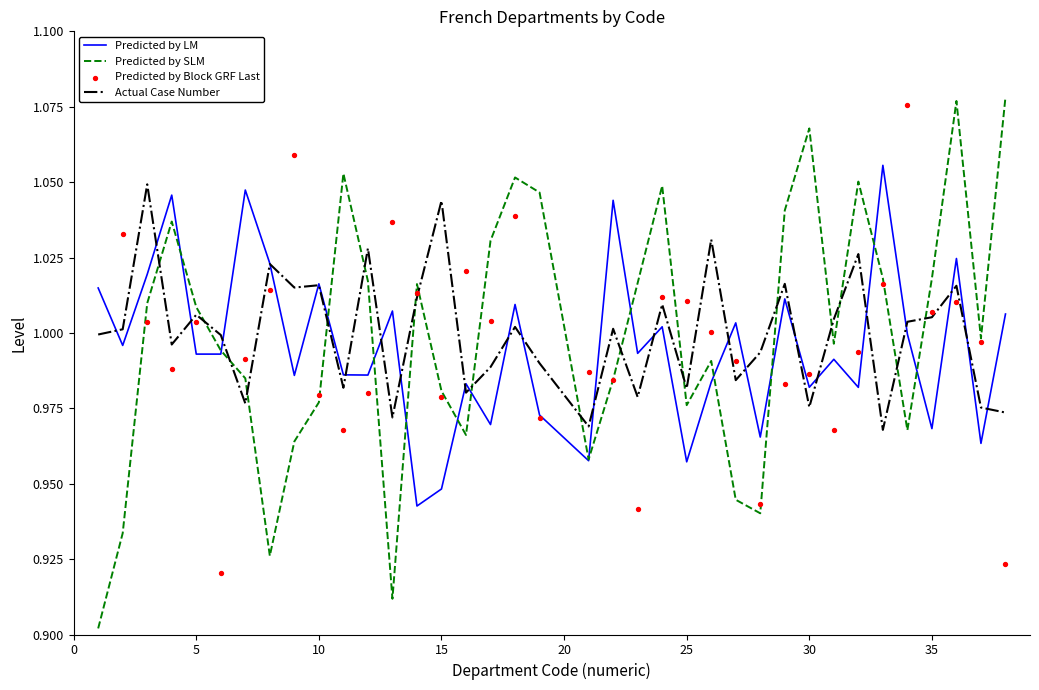

How many intersections are there between Predicted by SLM and Actual Case Number?

17